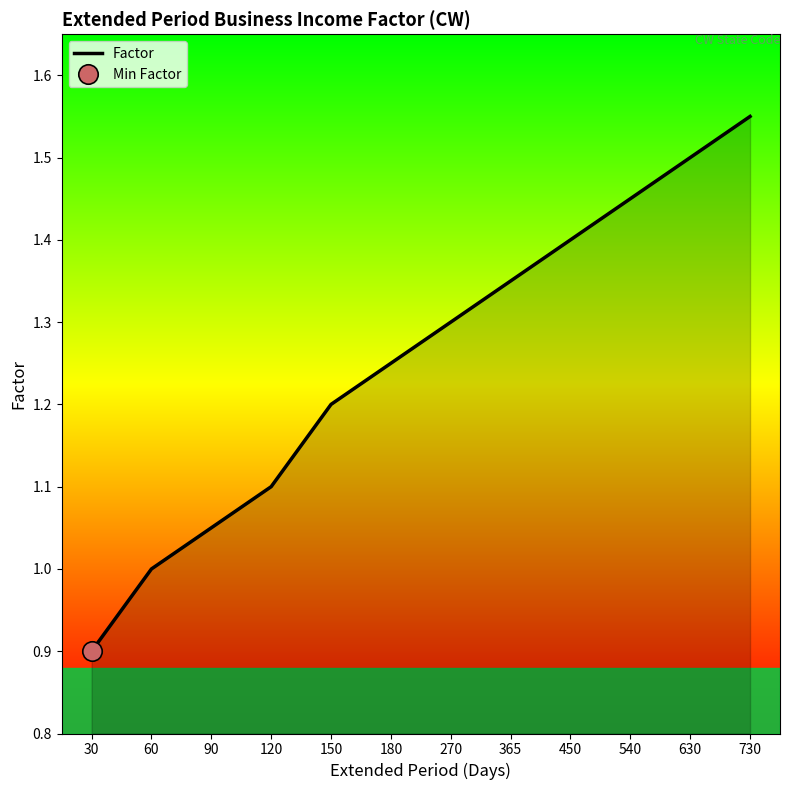

List the labels in order of value, largest first.

730, 630, 540, 450, 365, 270, 180, 150, 120, 90, 60, 30